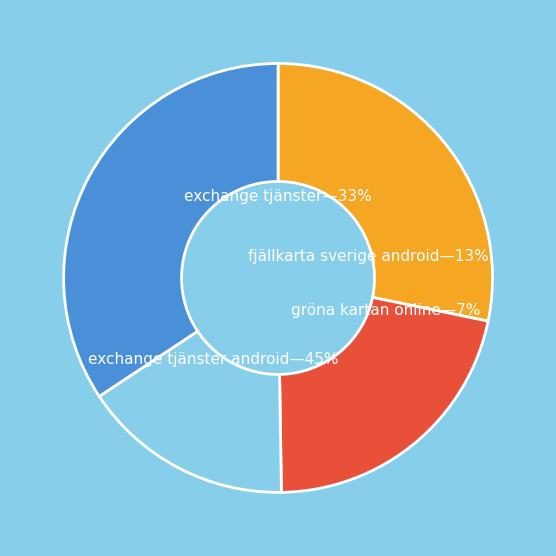

True or false: 3.1 accounts for 27% of the total.

False